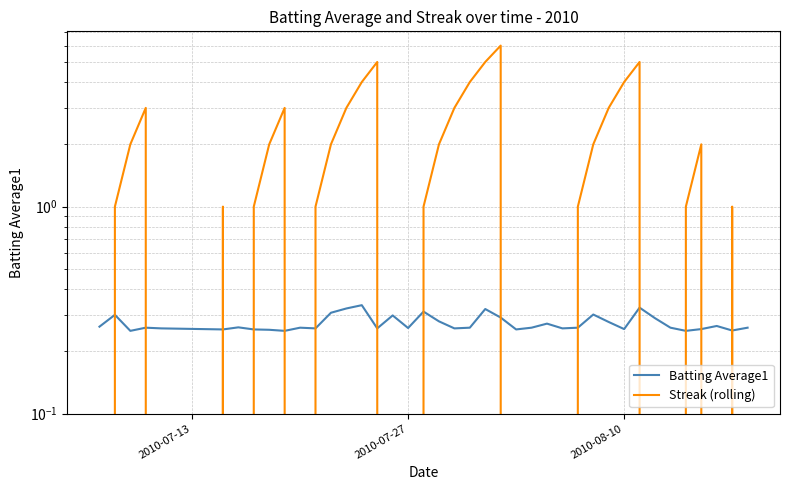

Reading right to left, what are all the values shown in this chart?

Batting Average1: 0.3	0.3	0.3	0.3	0.3	0.3	0.3	0.3	0.3	0.3	0.3	0.3	0.3	0.3	0.3	0.3	0.3	0.3	0.3	0.3	0.3	0.3	0.3	0.3	0.3	0.3	0.3	0.3	0.3	0.3	0.3	0.3	0.3	0.3	0.3	0.3	0.3	0.3	0.3	0.3
Streak (rolling): 0.0	1.0	0.0	2.0	1.0	0.0	0.0	5.0	4.0	3.0	2.0	1.0	0.0	0.0	0.0	0.0	6.0	5.0	4.0	3.0	2.0	1.0	0.0	0.0	5.0	4.0	3.0	2.0	1.0	0.0	3.0	2.0	1.0	0.0	1.0	0.0	3.0	2.0	1.0	0.0